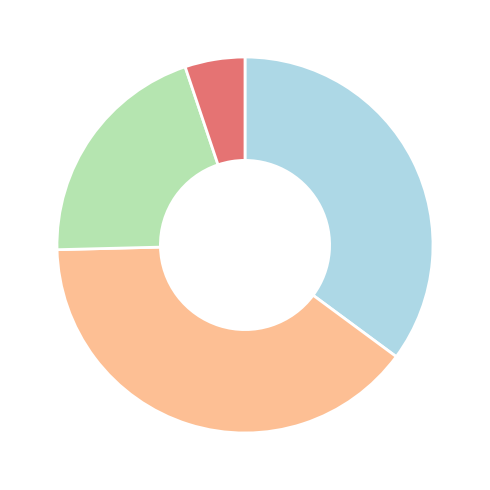

Is there a majority slice in this chart?

No